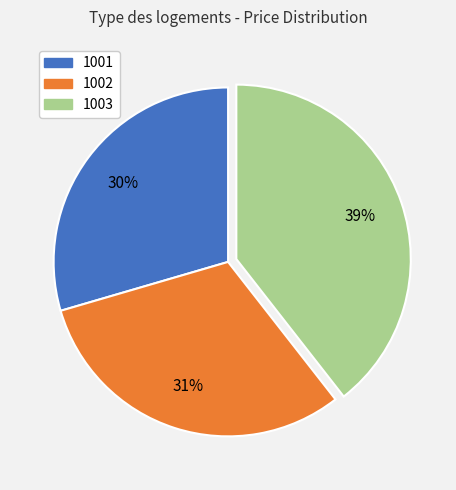

True or false: 1003 accounts for 39% of the total.

True